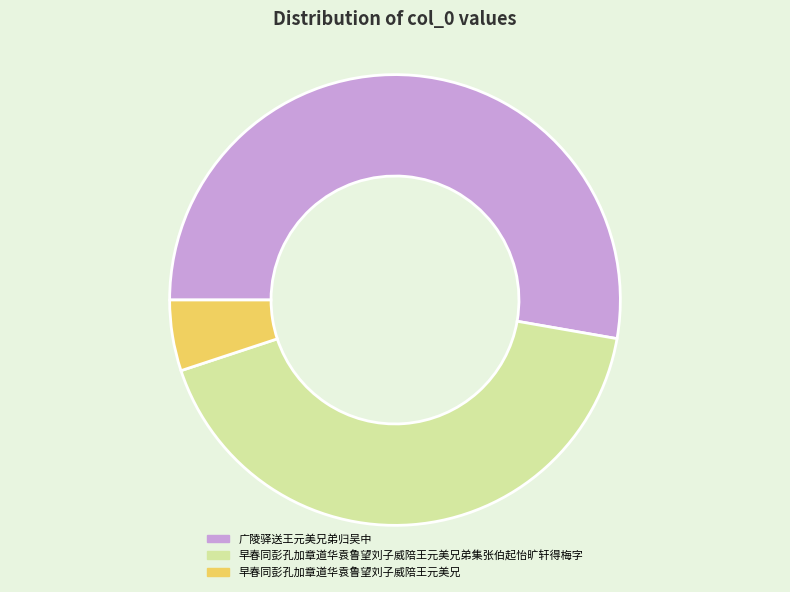

Is the sum of 早春同彭孔加章道华袁鲁望刘子威陪王元美兄 and 早春同彭孔加章道华袁鲁望刘子威陪王元美兄弟集张伯起怡旷轩得梅字 greater than half?

No